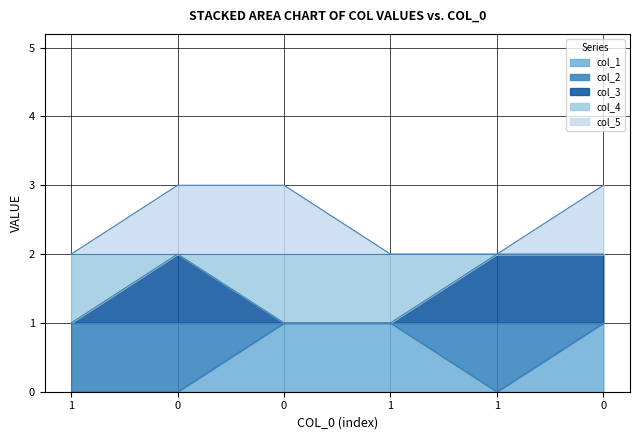

At how many categories does at least one series exceed 2?

3